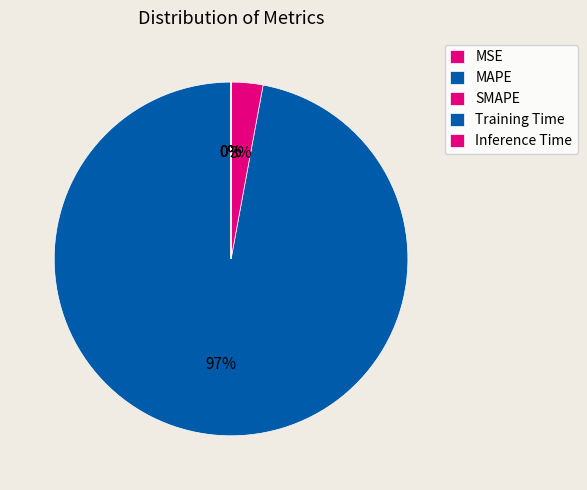

Do Inference Time and MAPE together represent more than half of the pie?

Yes